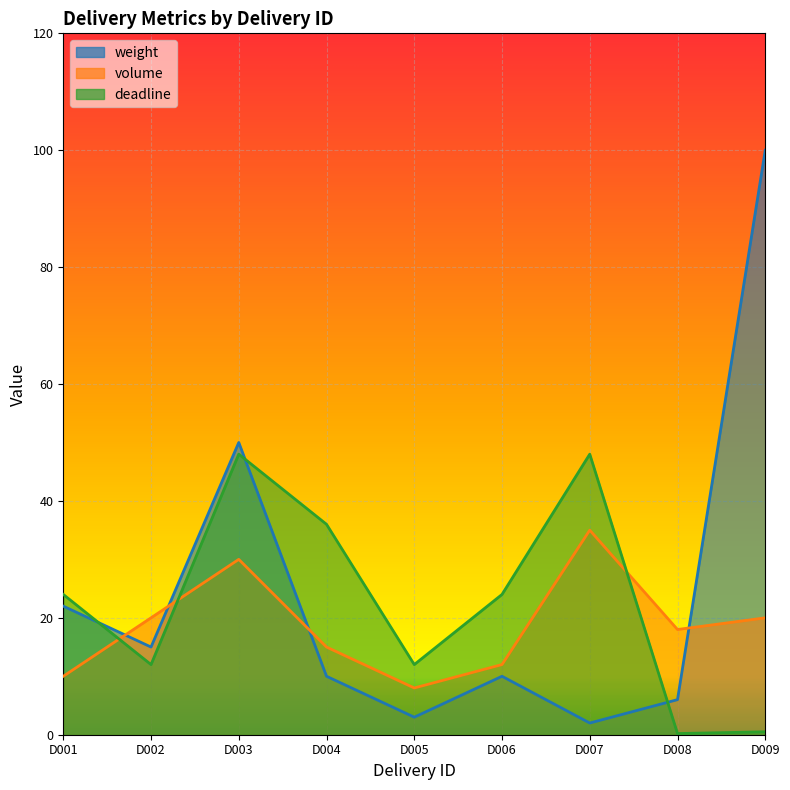

How many lines are shown in the chart?

3